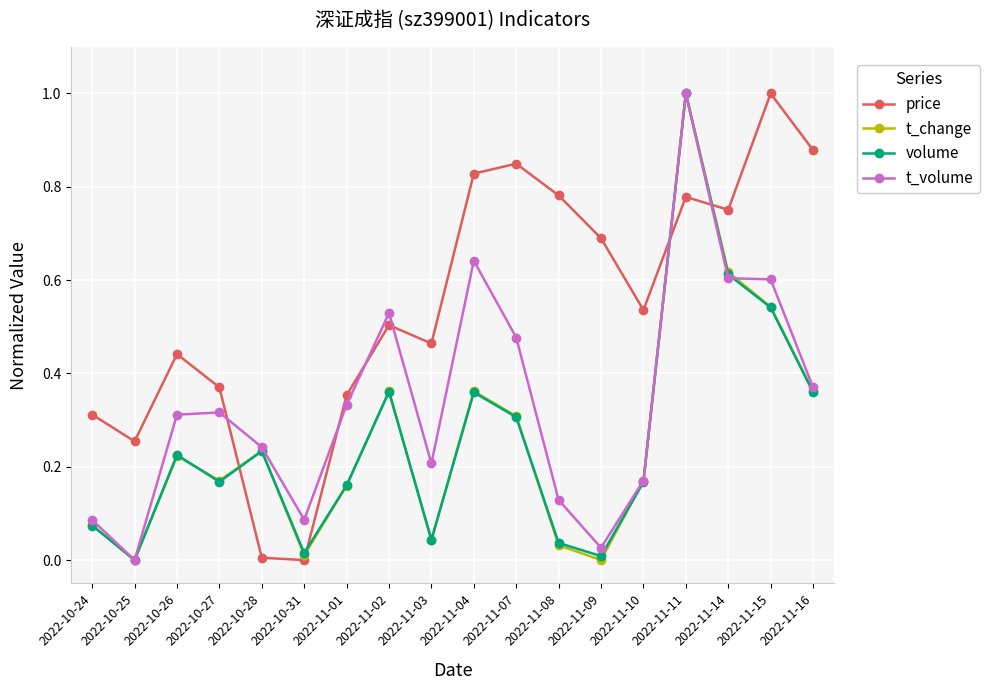

What is the greatest value displayed?

1.0